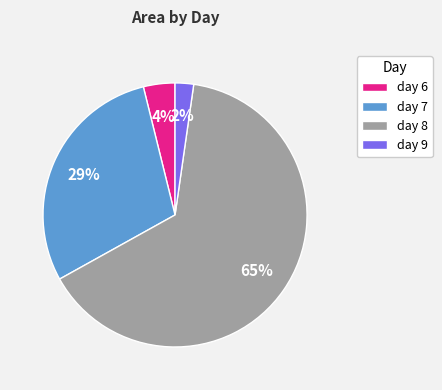

Is it true that day 9 is 2% of the pie?

True